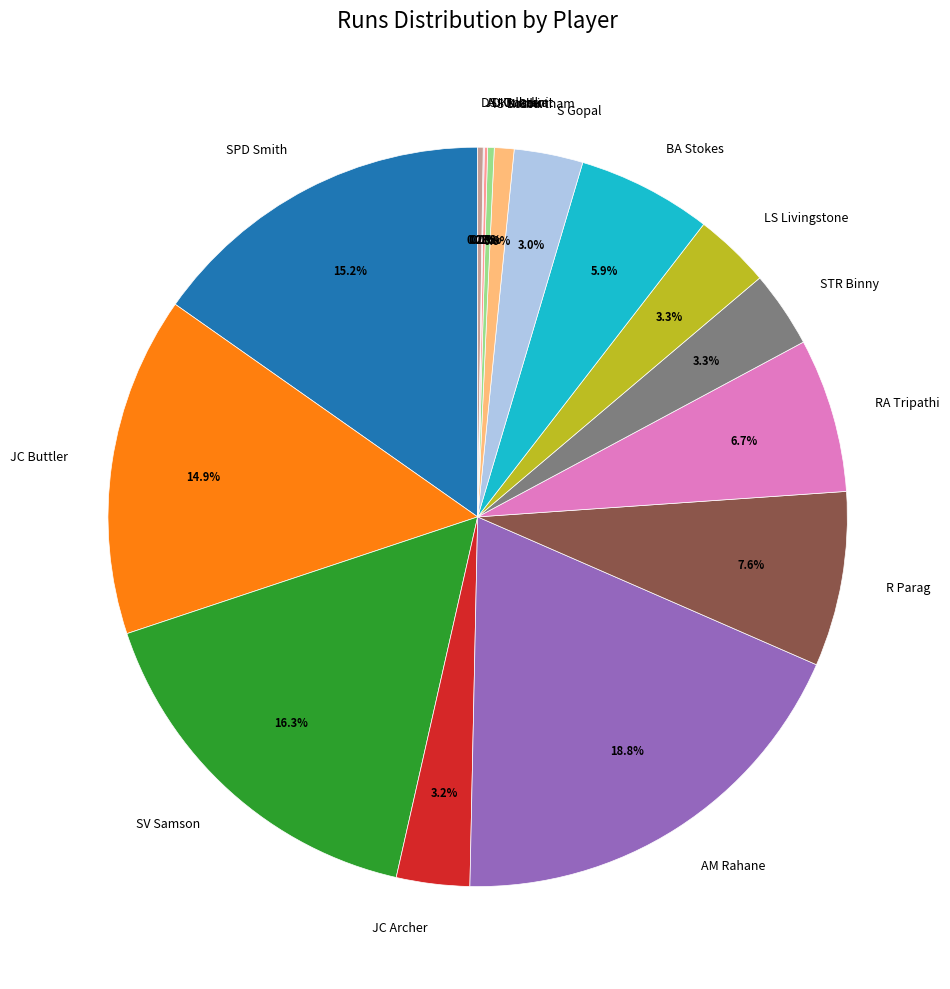

To the nearest percent, what is the difference between the largest and smallest slice percentages?

19%